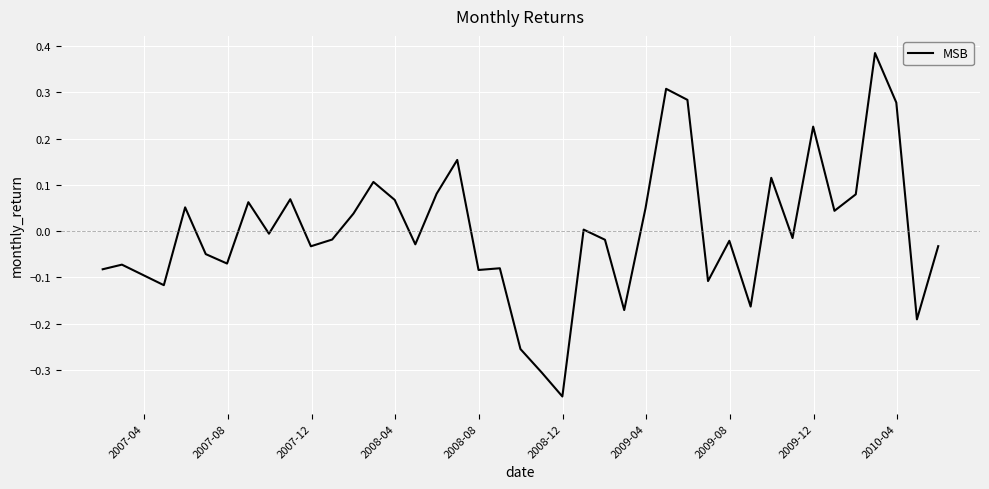

How many positive values are there?

18